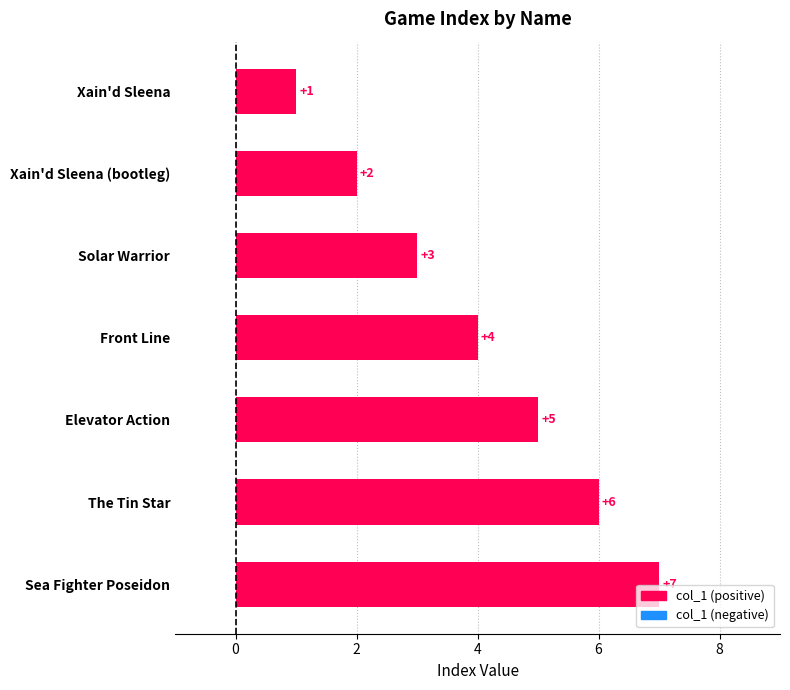

Which has a higher value, Xain'd Sleena (bootleg) or Solar Warrior?

Solar Warrior